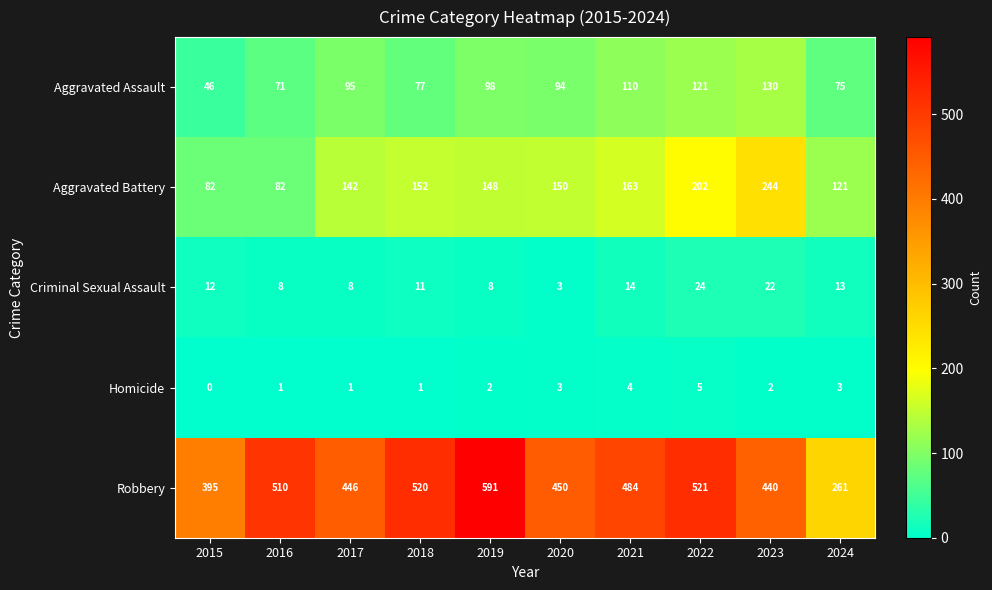

What is the approximate value of Robbery at 2021?

484